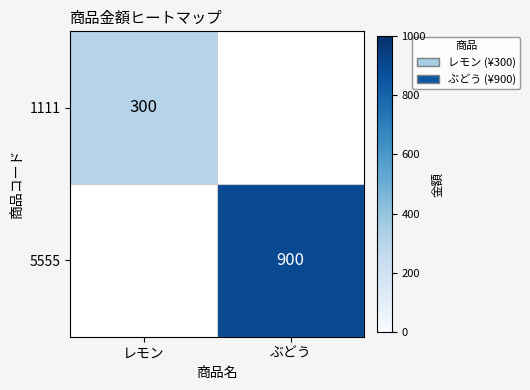

How many 5555 values are between 0 and 900?

2